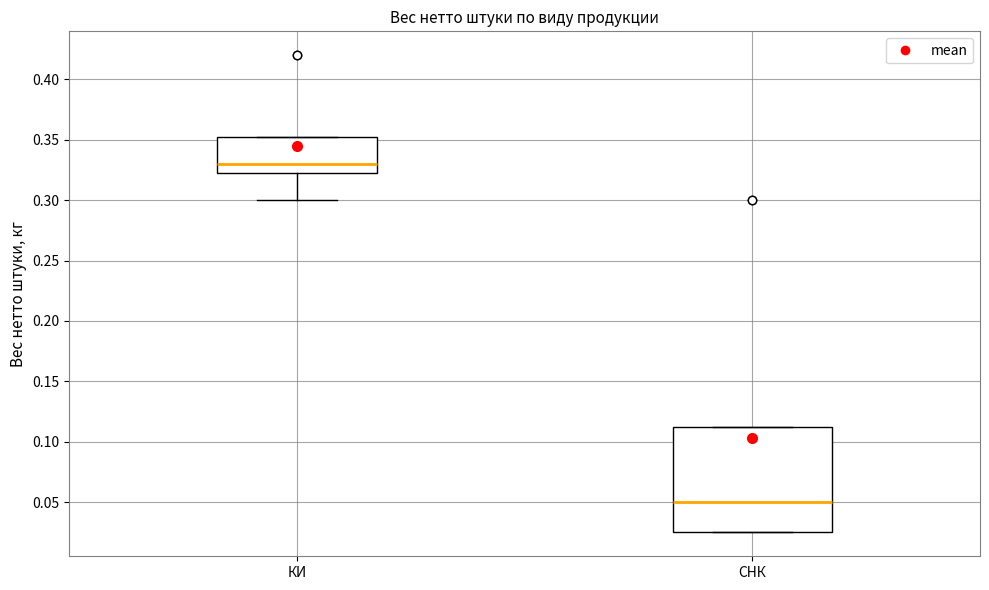

Where does the lower whisker of the box for КИ end on the y-axis? The values are not printed on the chart, so give them approximately, as read against the axis.

0.300